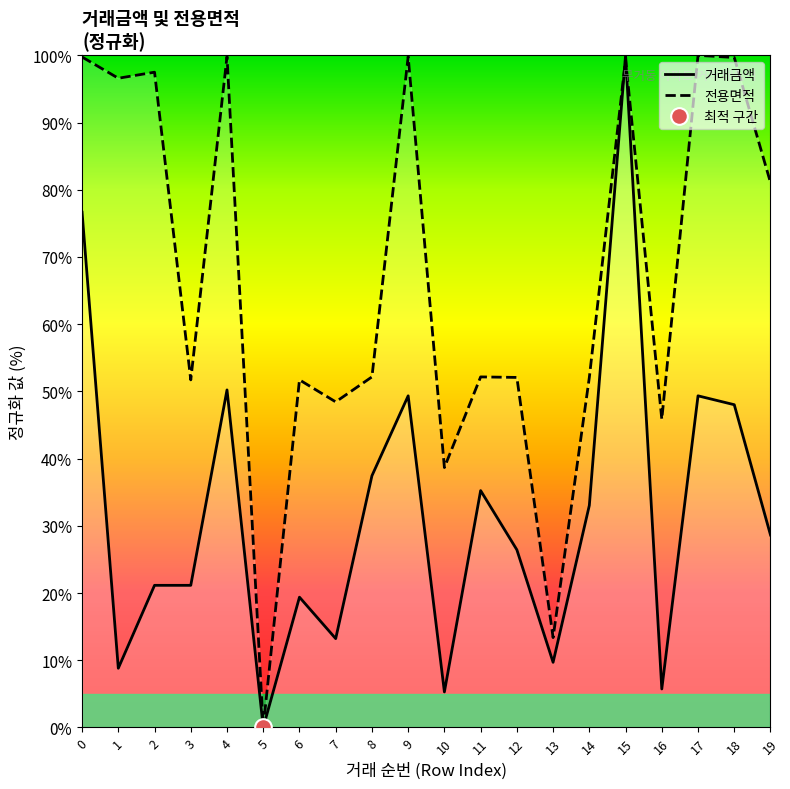

True or false: 전용면적 has a value of 39.0 at 0.

False